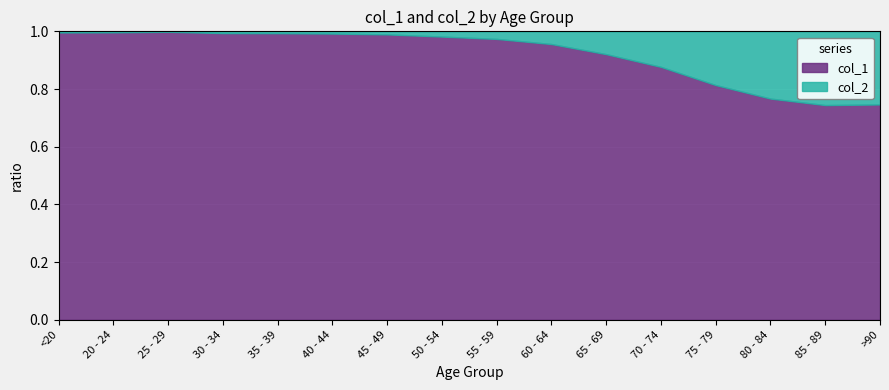

True or false: col_1 and col_2 intersect in this chart.

False